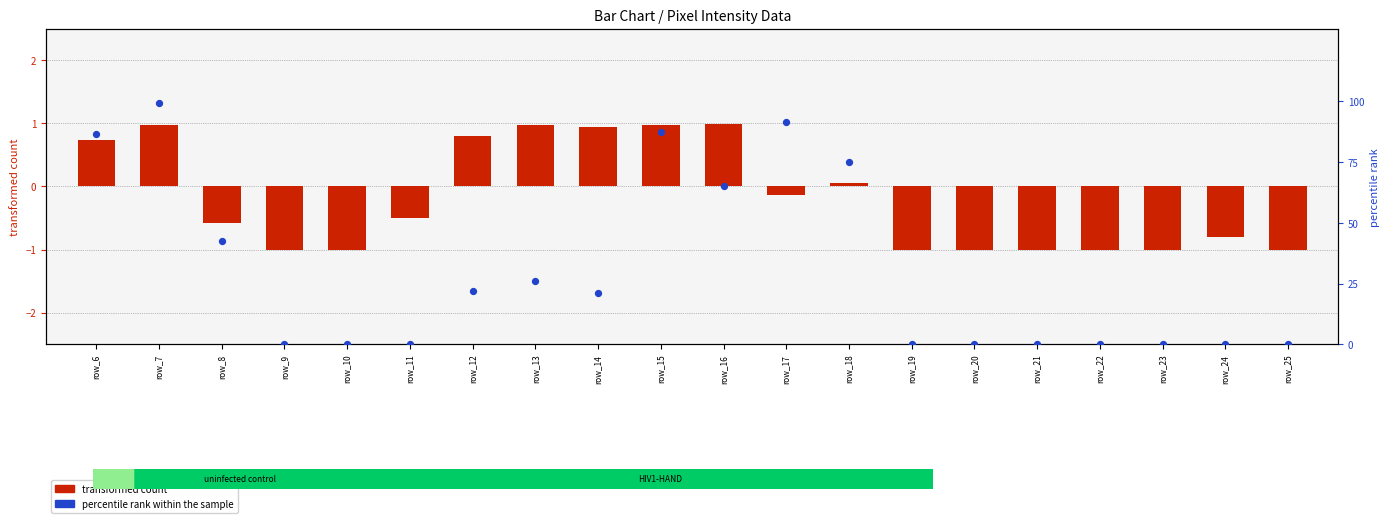

Which series reaches the maximum Y coordinate?

percentile rank within the sample